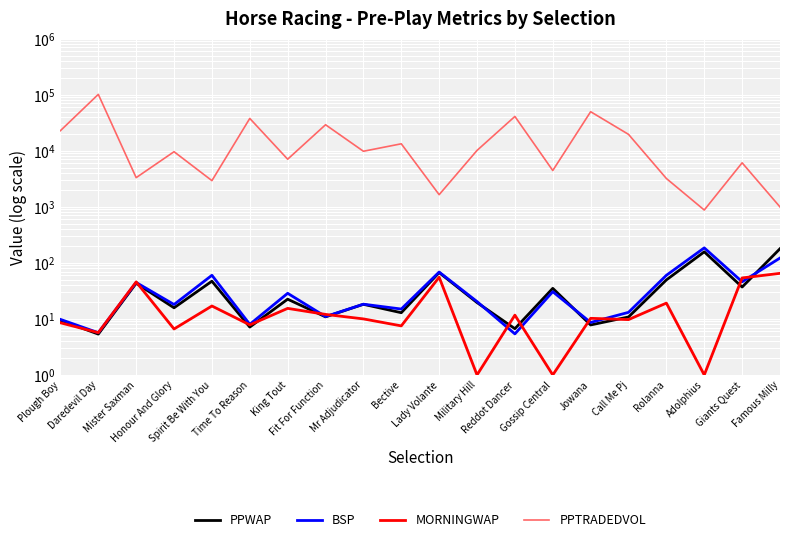

What is the total value across all series at Jowana?

49748.5